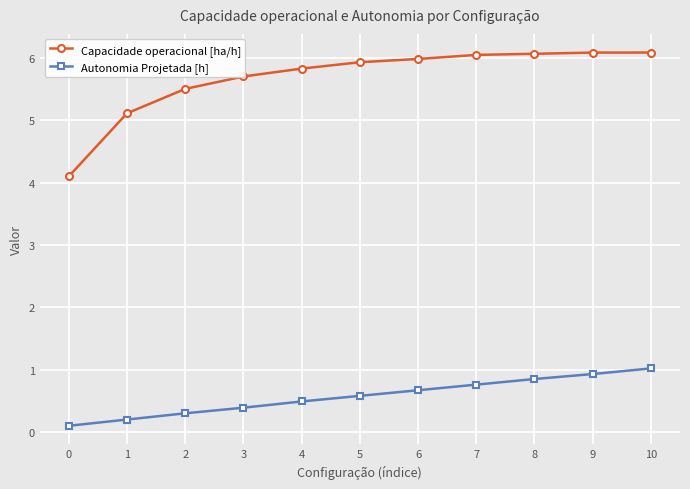

What is the greatest value displayed?

6.1